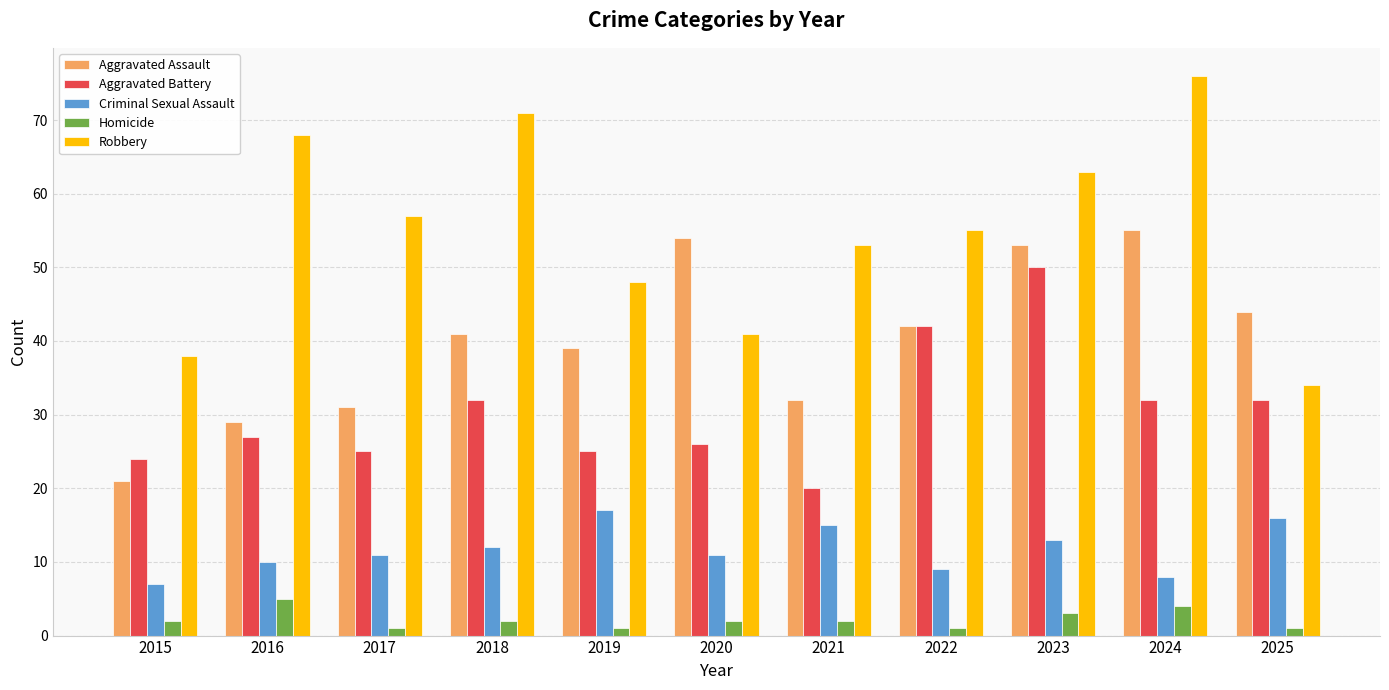

What is the value of the Aggravated Assault bar at the 1st from the left?

21